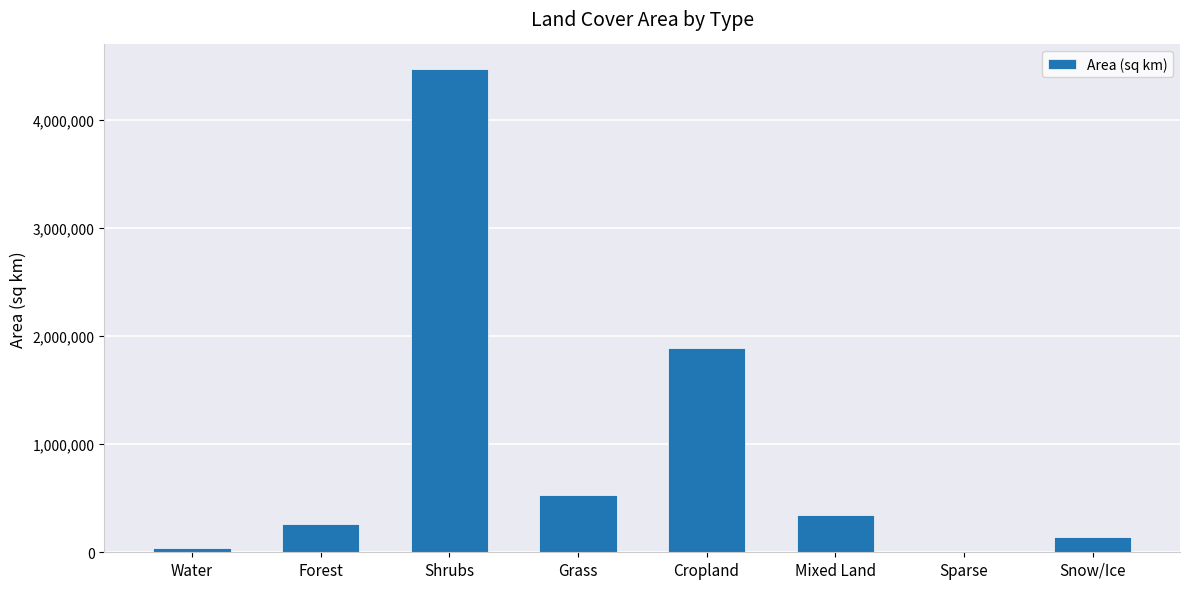

Count the number of categories in the chart.

8